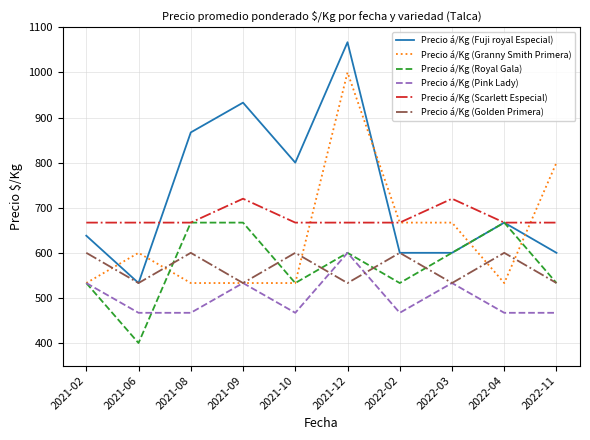

What is the lowest value of the Precio á/Kg (Pink Lady) series?

467